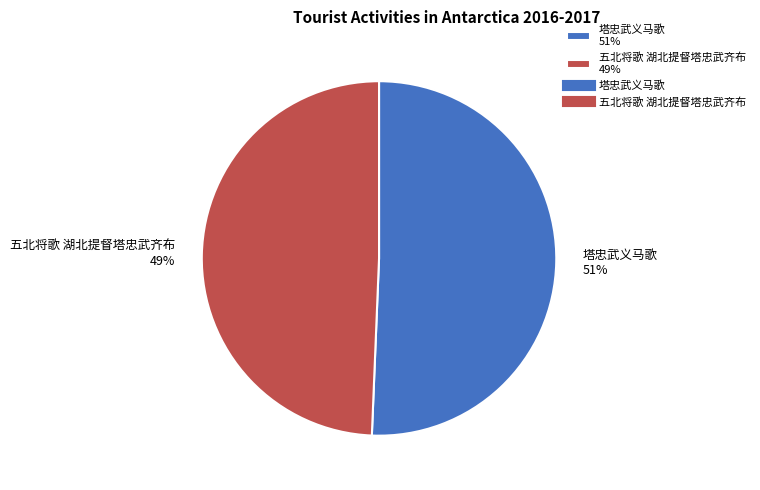

Does 塔忠武义马歌 represent more than half of the total?

Yes